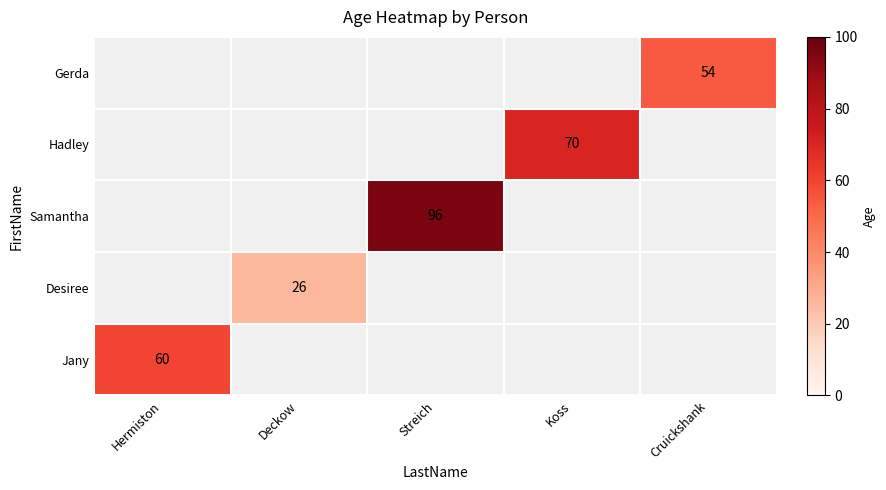

Is it true that Samantha equals 142 at Streich?

False